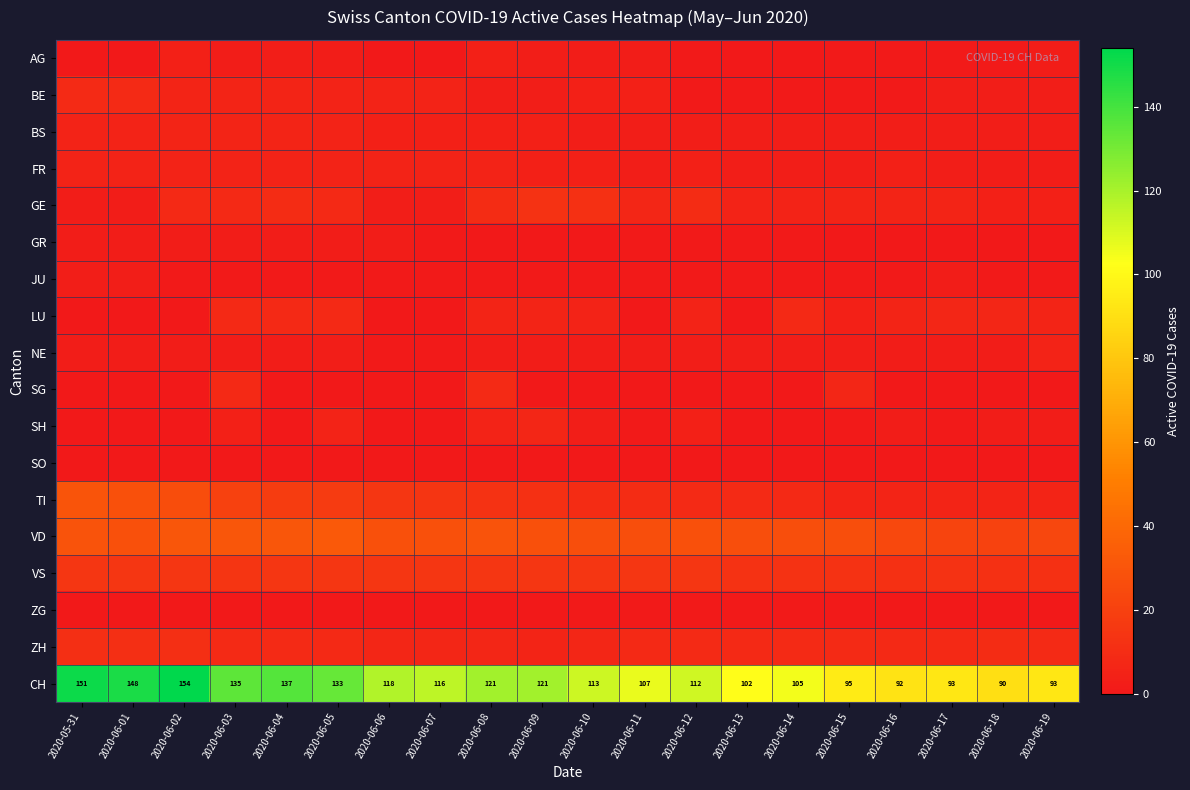

True or false: CH has a value of 38 at 2020-06-06.

False